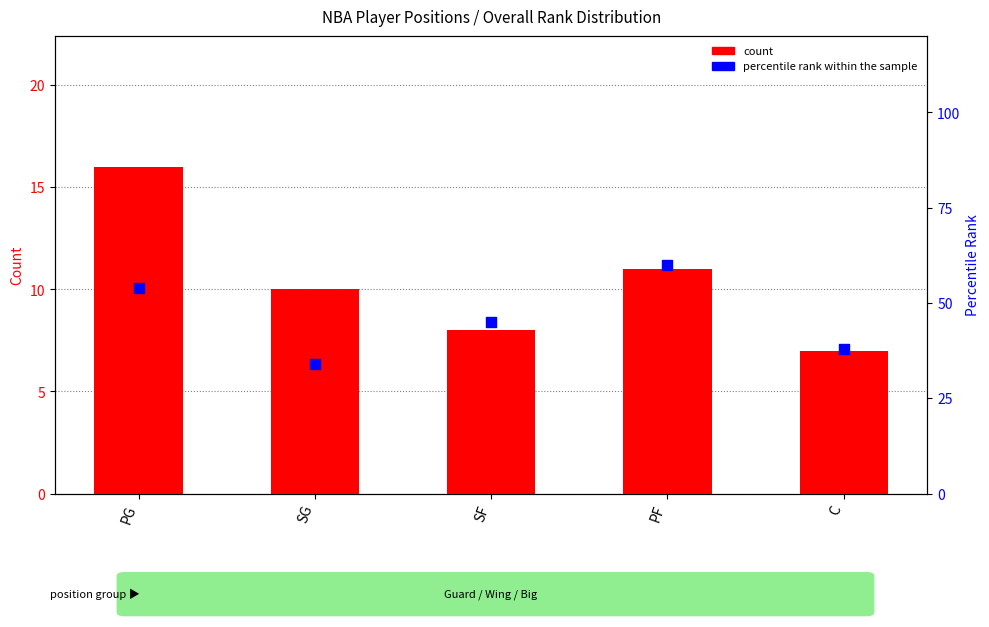

Is the value of count at PG greater than the value of percentile rank within the sample at SG?

No